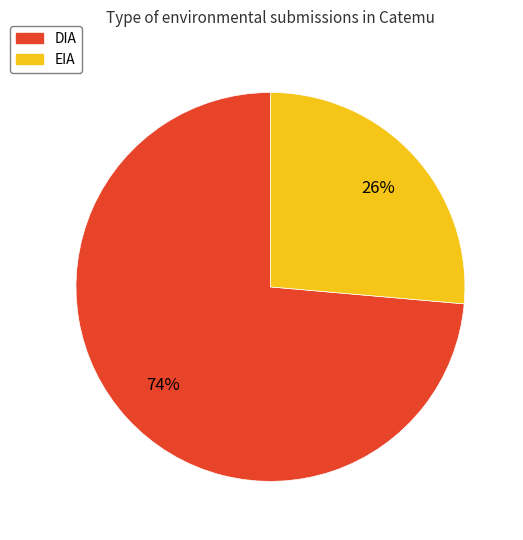

To the nearest percent, what is the combined percentage of EIA and DIA?

100%